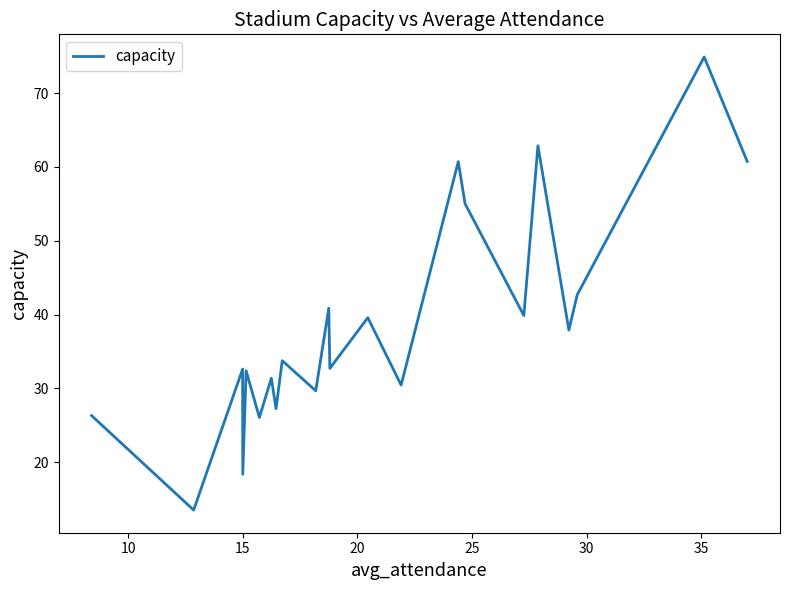

Is this an area chart (filled region under the line)?

No